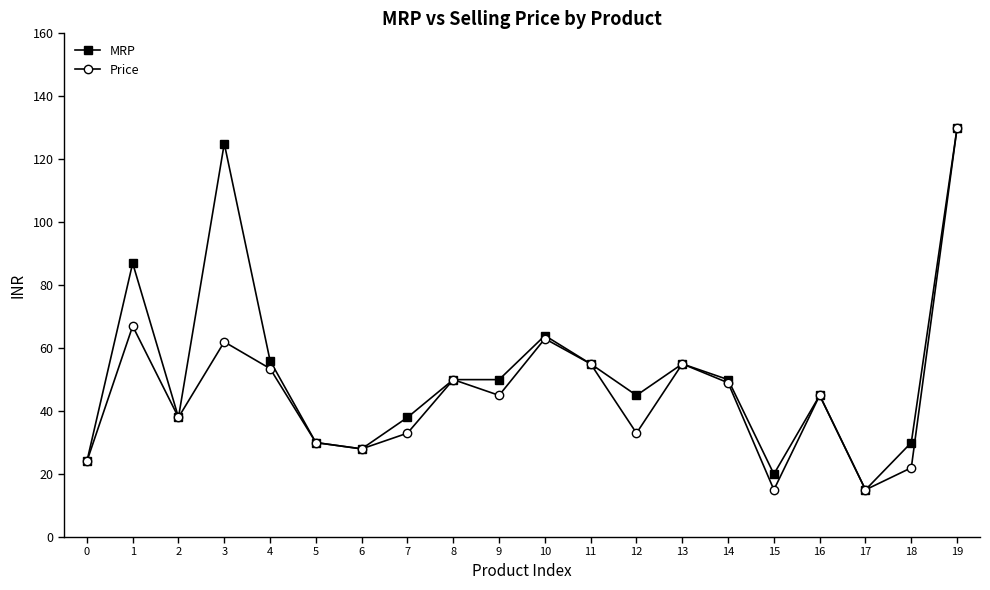

What is the difference between the maximum and minimum values in the Price series?

115.0